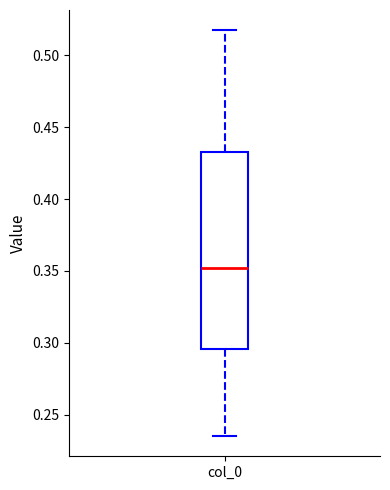

Read this box plot against the y-axis: the position of the median line, the range covered by the box, and the ends of both whiskers. The values are not printed on the chart, so give them approximately, as read against the axis.

median 0.350, box 0.295 to 0.435, whiskers 0.235 to 0.515